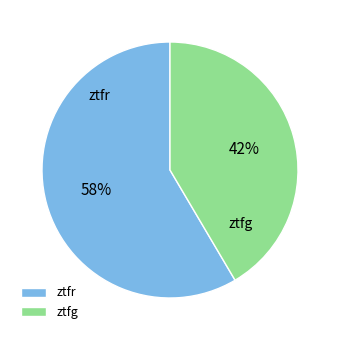

Is the sum of ztfr and ztfg greater than half?

Yes